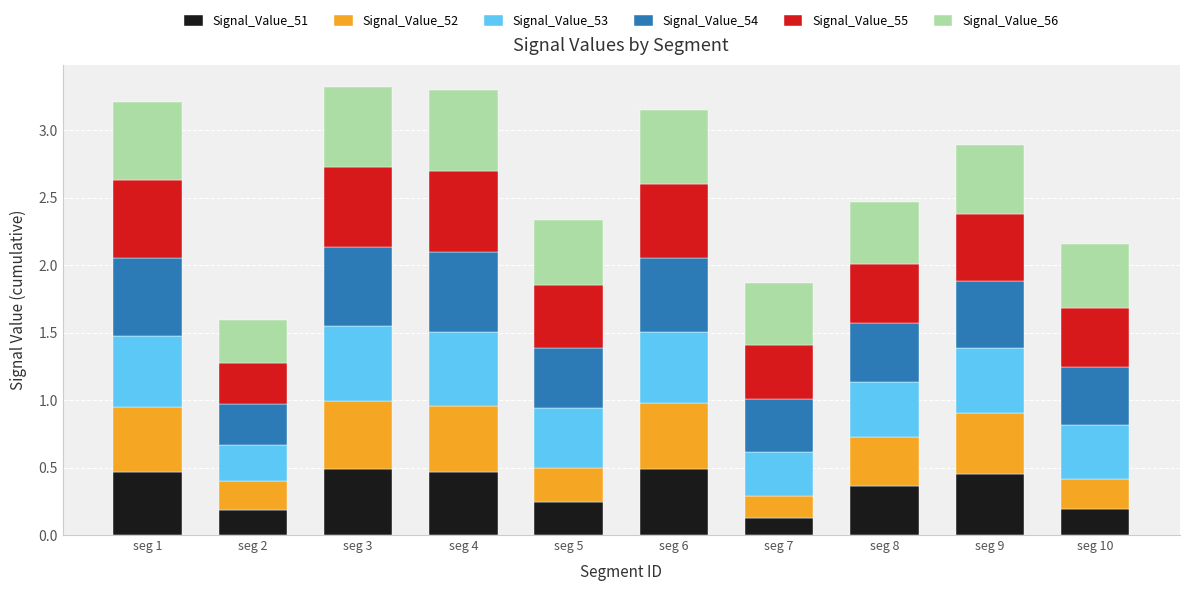

True or false: Signal_Value_51 has a value of 0.5 at seg 3.

True